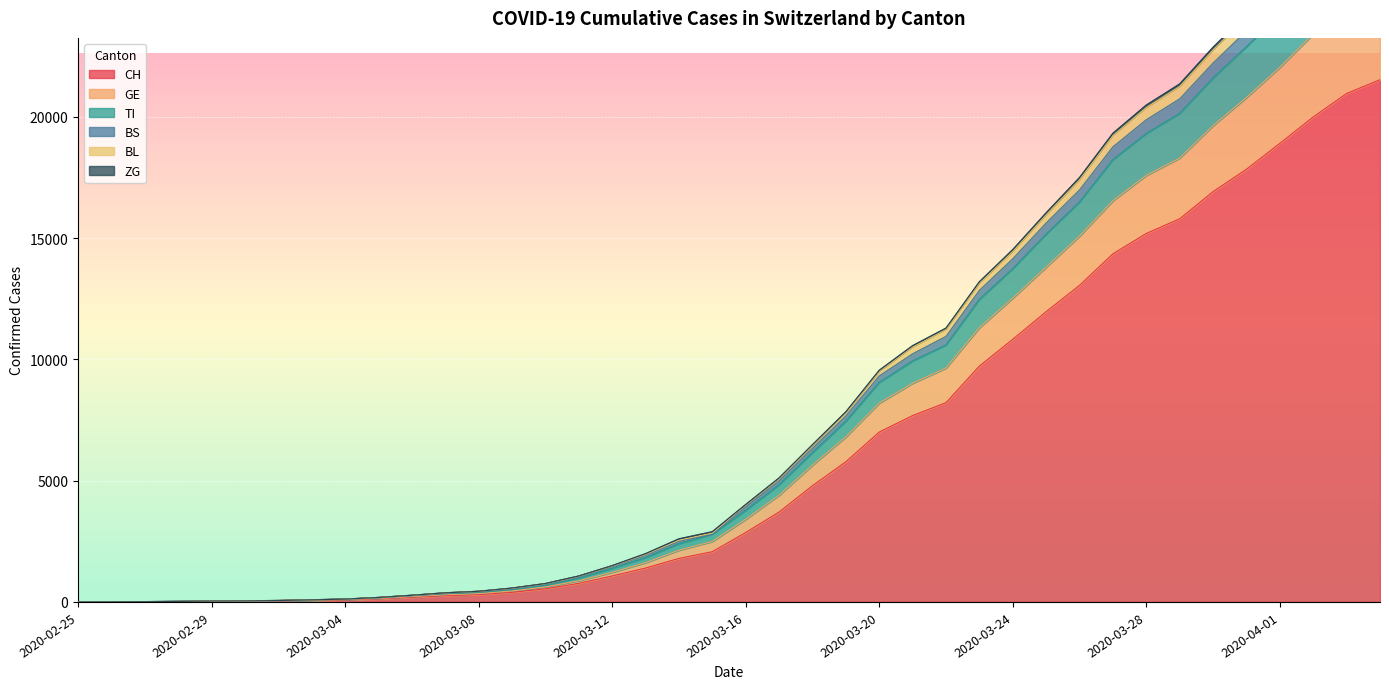

Is the value of TI at 2020-03-21 greater than the value of GE at 2020-04-01?

No